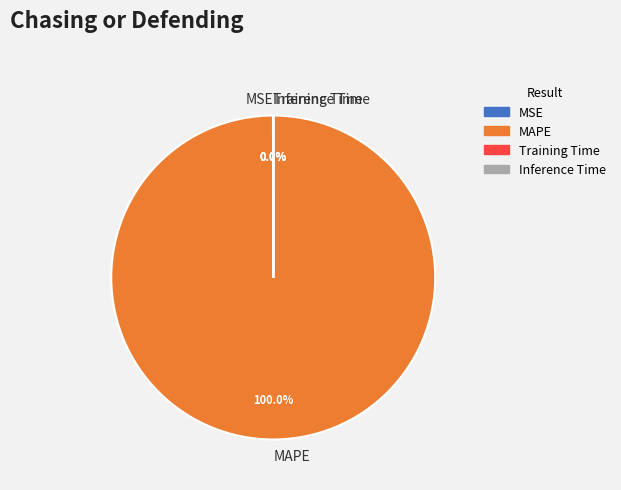

Which slice represents more than half of the pie?

MAPE